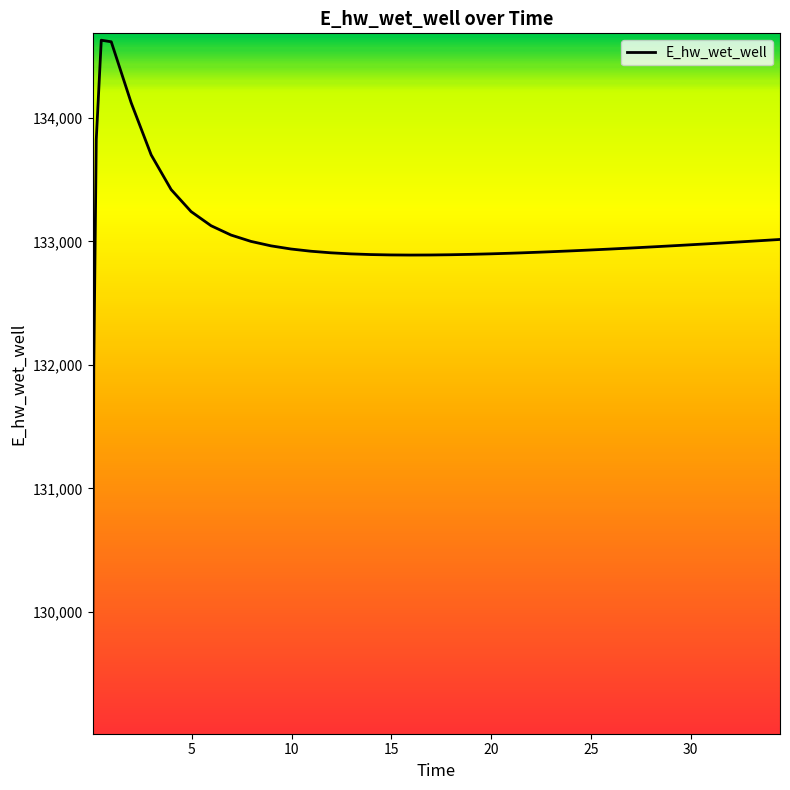

What is the smallest value displayed?

129070.3